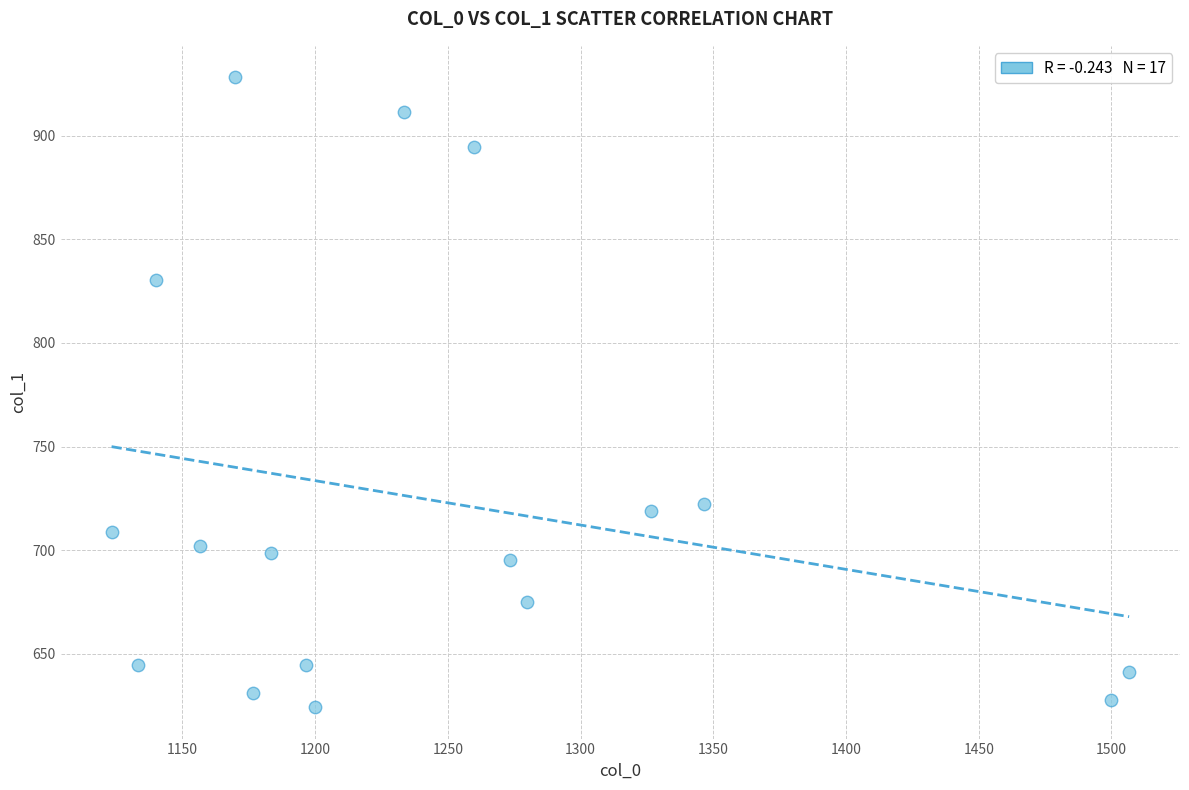

What is the range of X values (max minus min)?

383.3